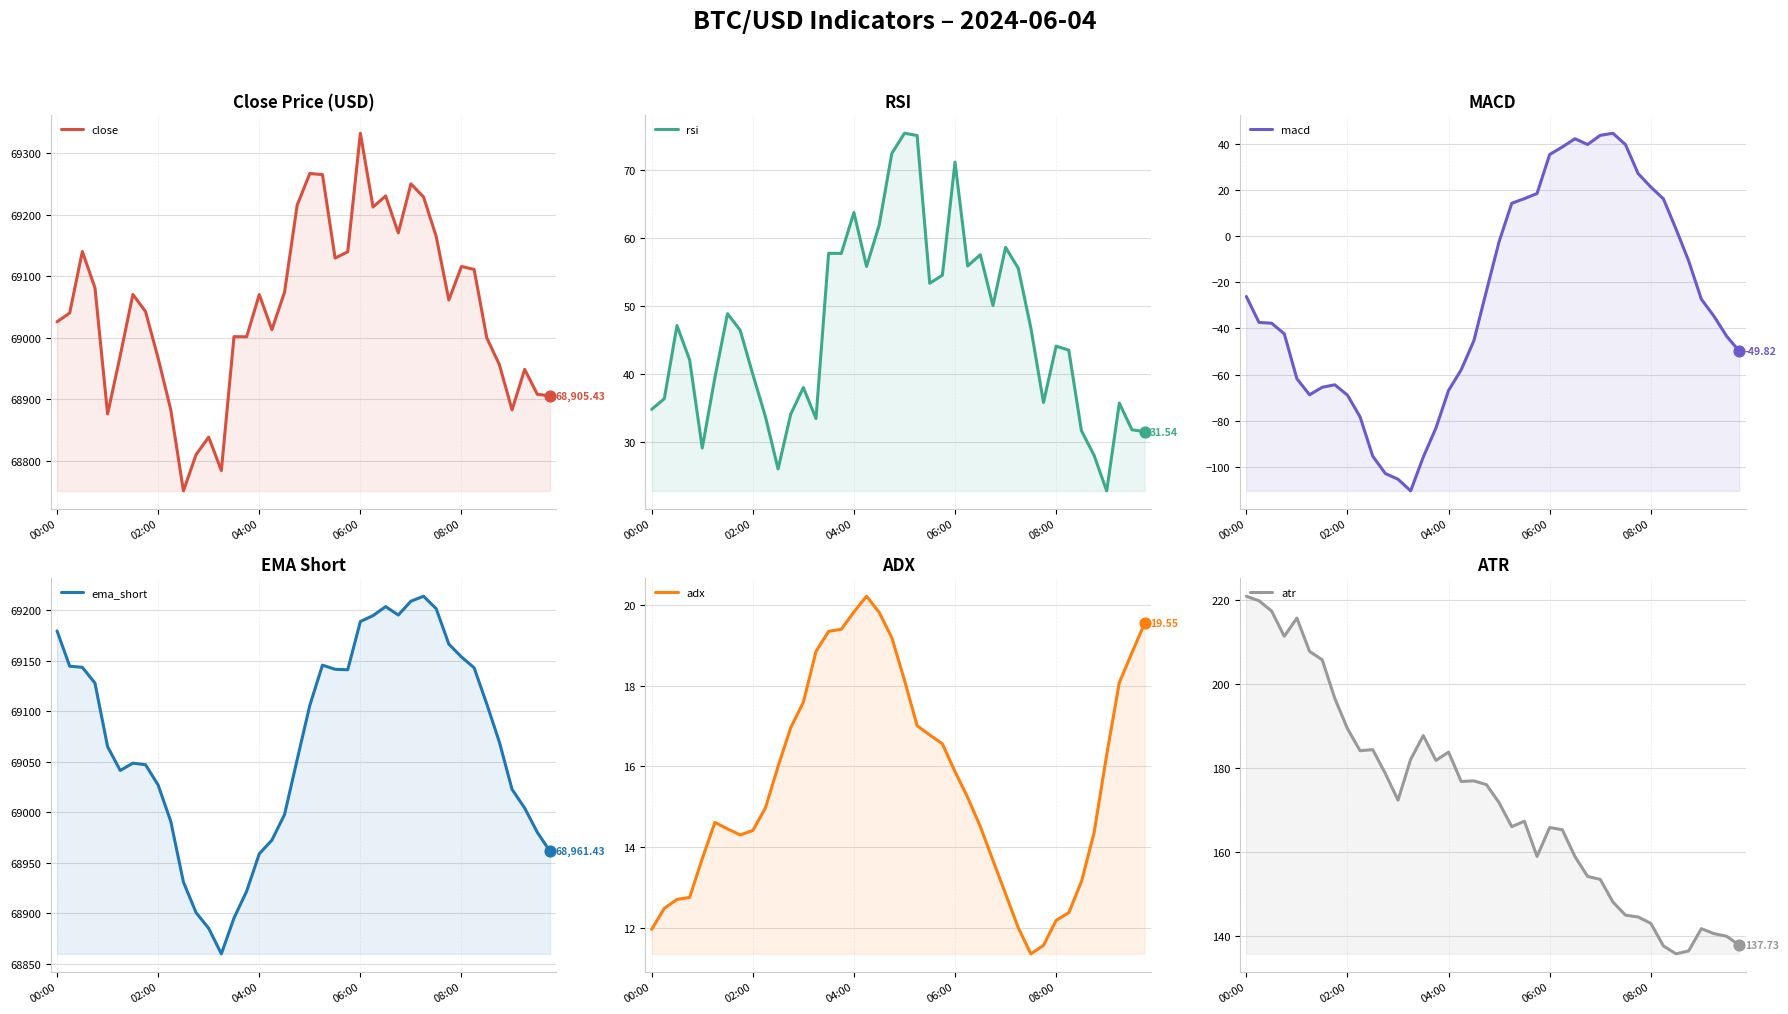

At which category is the sum across all series the highest?

06:00